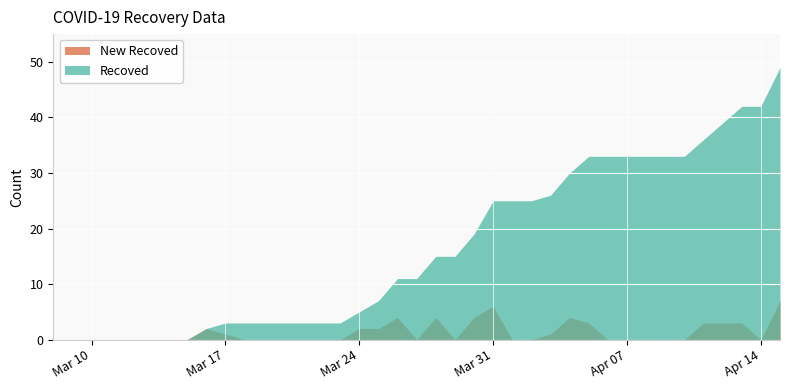

Which series has the largest total across all categories?

Recoved